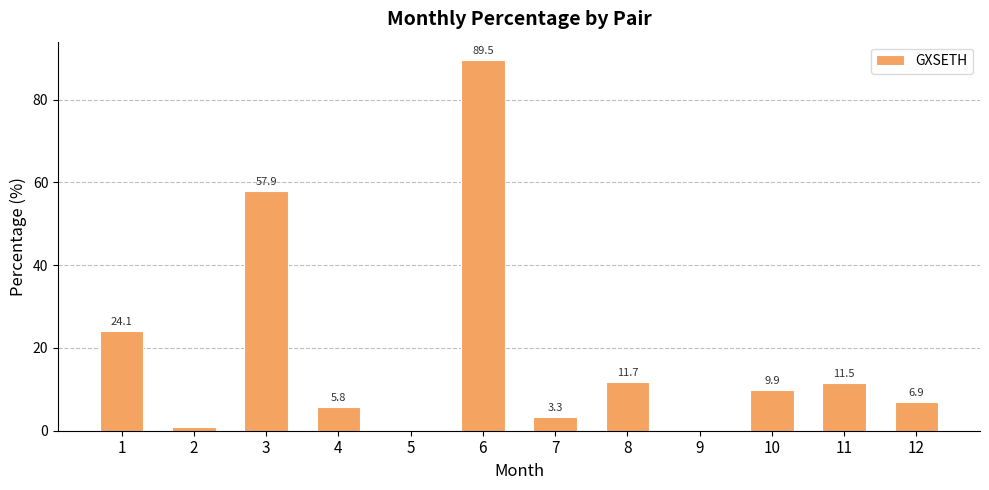

Which label corresponds to the largest value in the chart?

6